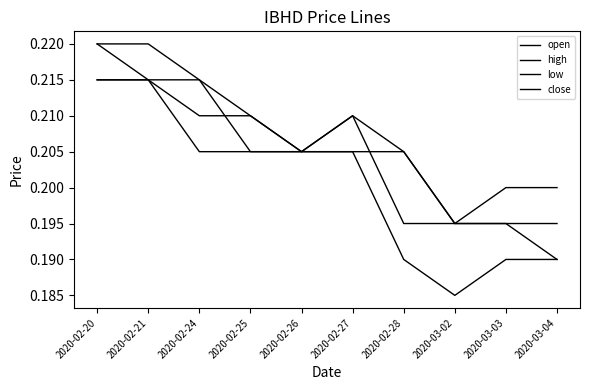

Where is the first local minimum for high?

2020-02-26